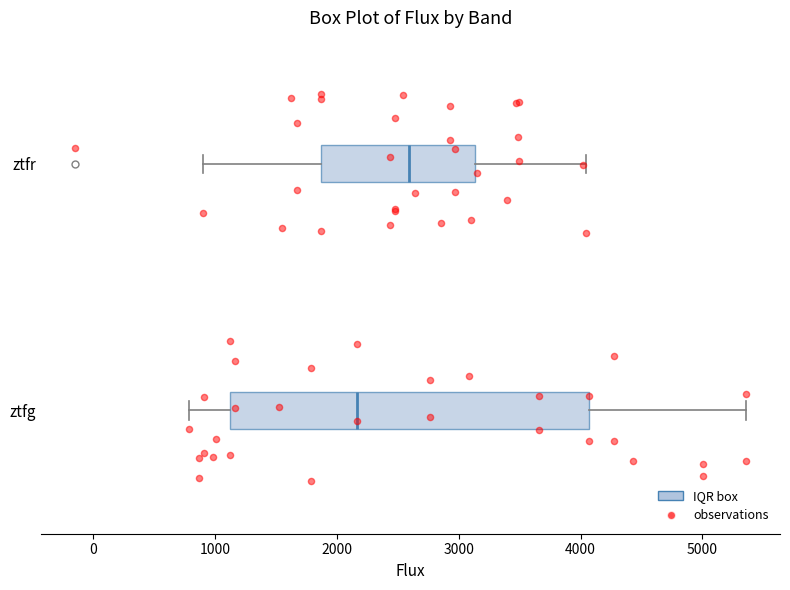

Reading bottom to top, read every box against the x-axis: the position of its median line, the range the box covers, and the ends of its whiskers. The values are not printed on the chart, so give them approximately, as read against the axis.

ztfg: median 2200, box 1100 to 4100, whiskers 800 to 5400
ztfr: median 2600, box 1900 to 3100, whiskers 900 to 4000